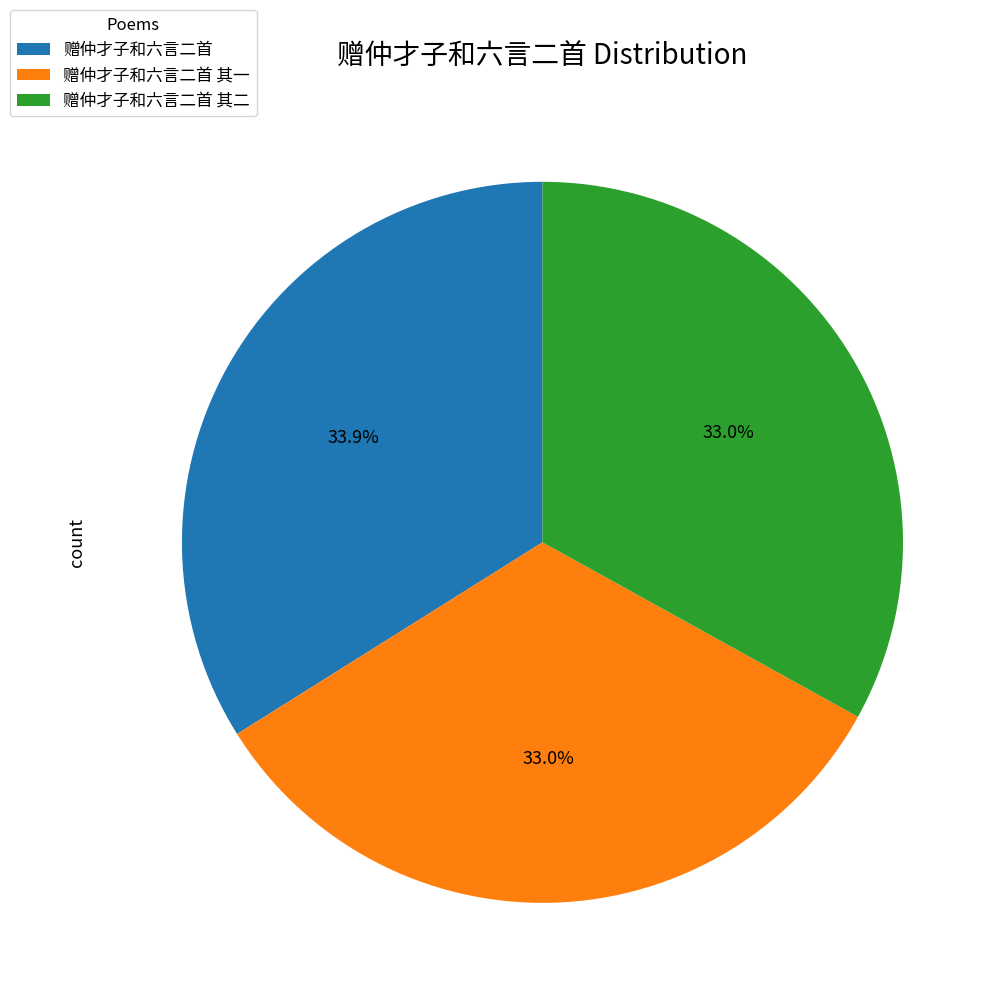

Which category has the biggest portion of the pie?

赠仲才子和六言二首